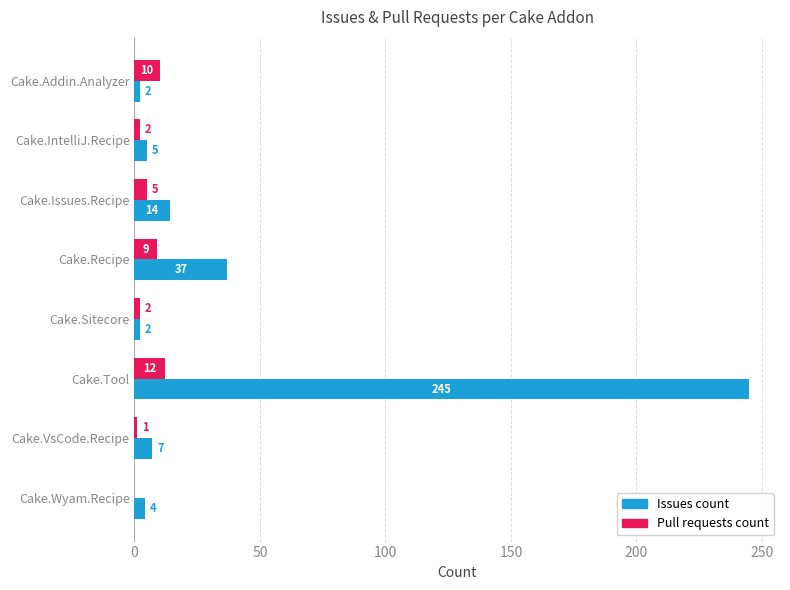

Which series has the largest total across all categories?

Issues count